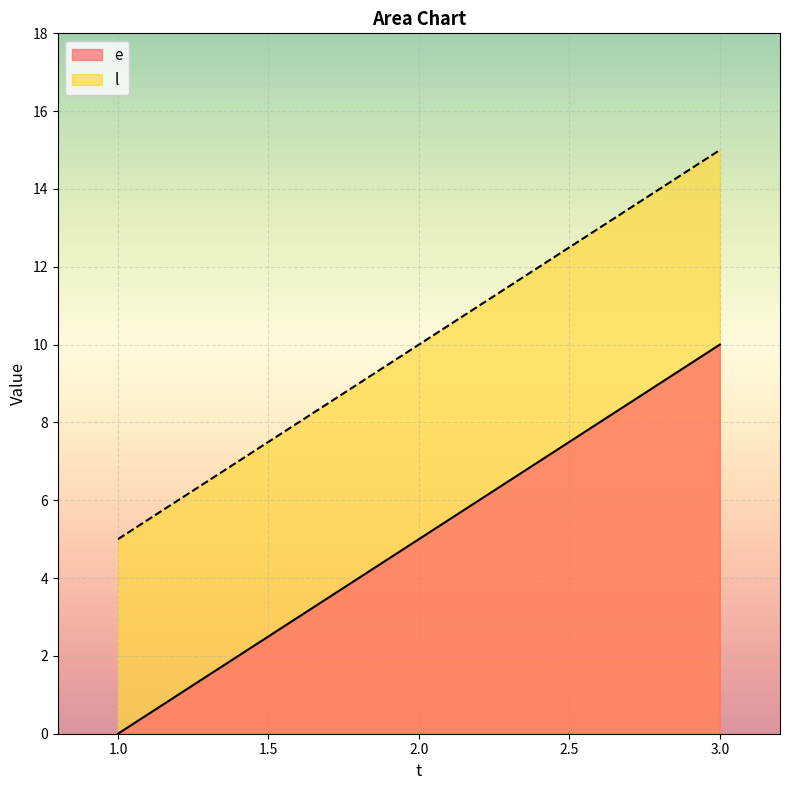

Between 2 and 3, which is larger?

3